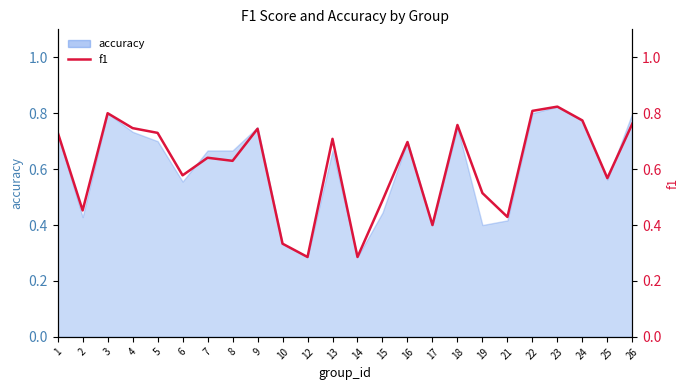

What is the value of the 11th point from the left?

0.3